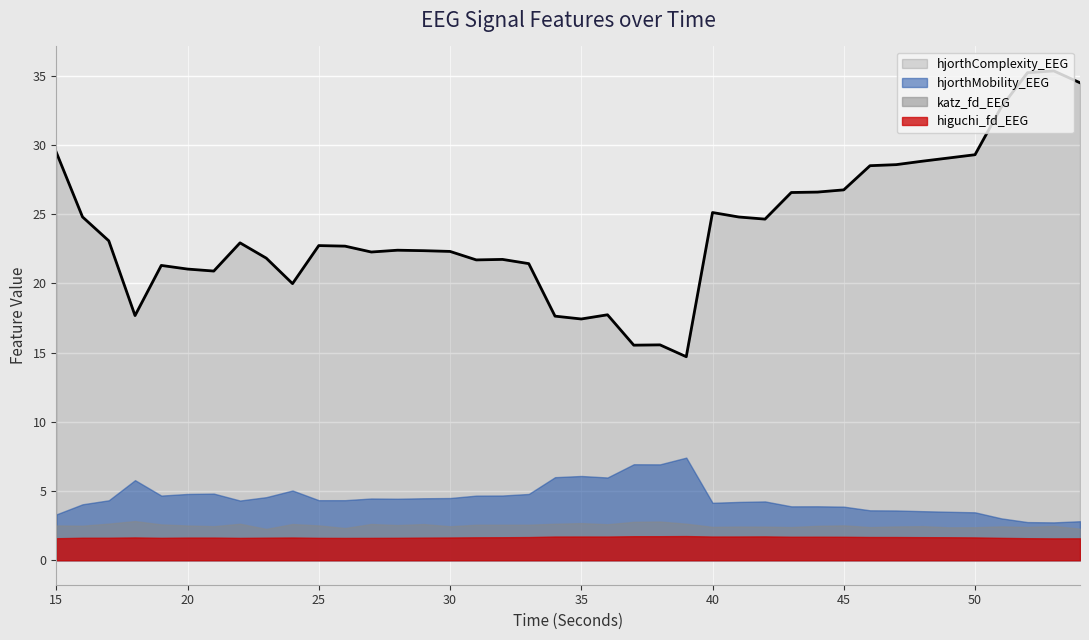

How many lines are shown in the chart?

4